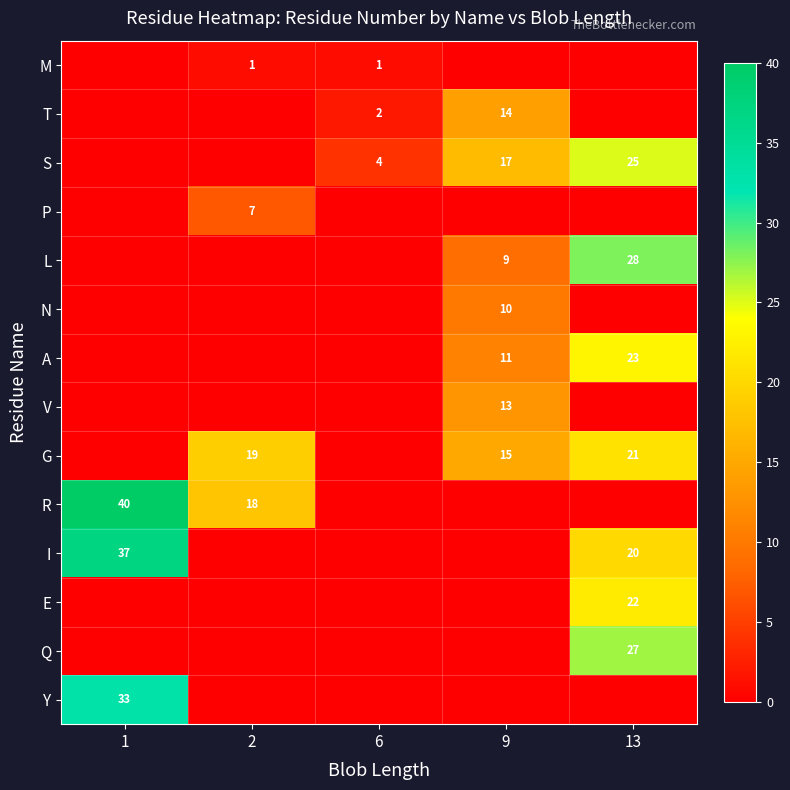

True or false: M has a value of 1 at 2.

True